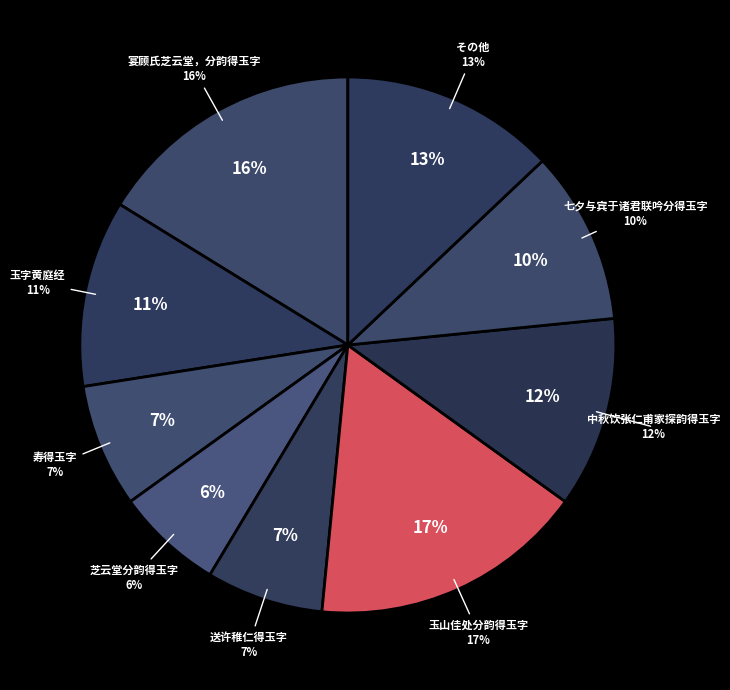

The 七夕与宾于诸君联吟分得玉字 slice represents 10% of the pie. True or false?

True